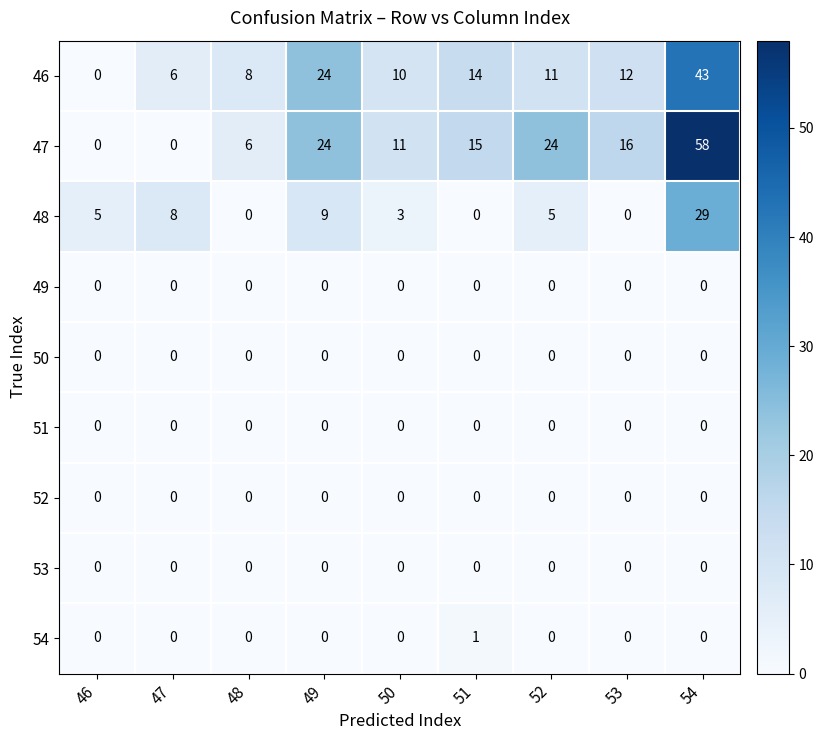

Which category has the highest value across all series?

54